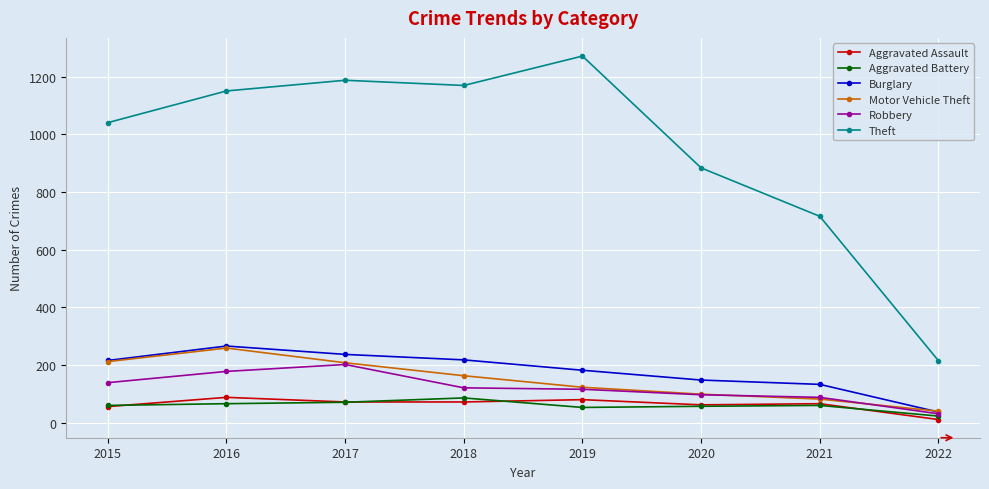

True or false: Aggravated Assault and Robbery cross at least once.

False